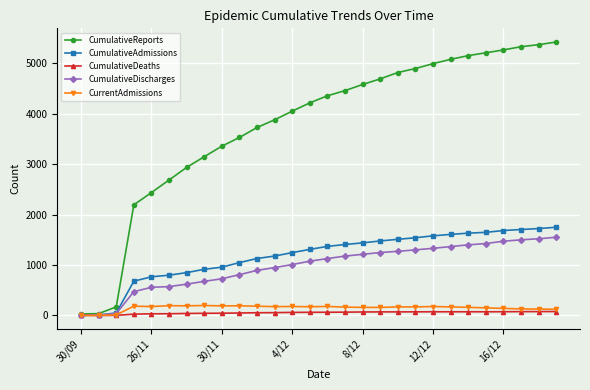

At how many categories does at least one series exceed 3975?

16